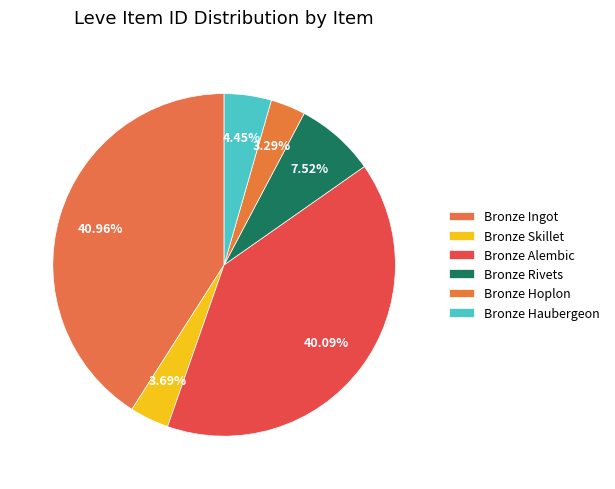

How many segments does this pie chart have?

6